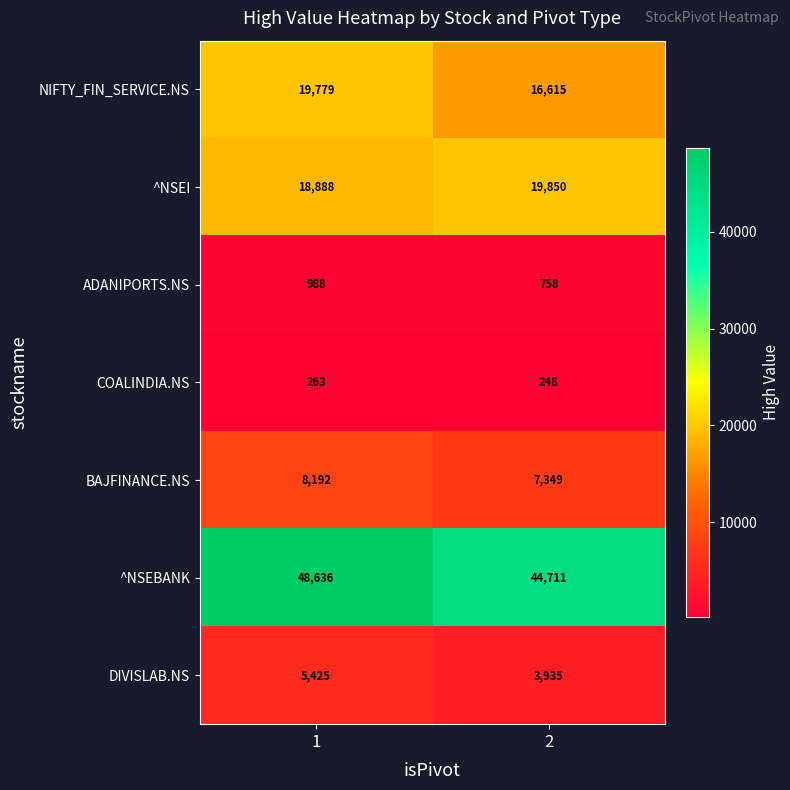

Rank the series by their maximum value, from lowest to highest.

COALINDIA.NS, ADANIPORTS.NS, DIVISLAB.NS, BAJFINANCE.NS, NIFTY_FIN_SERVICE.NS, ^NSEI, ^NSEBANK